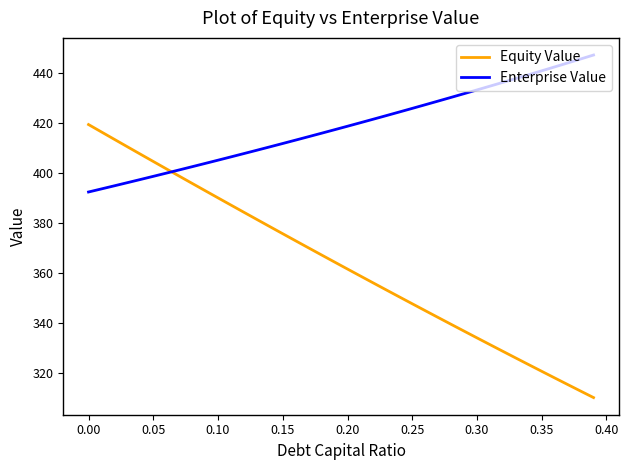

What are all the series names shown in the legend?

Equity Value, Enterprise Value